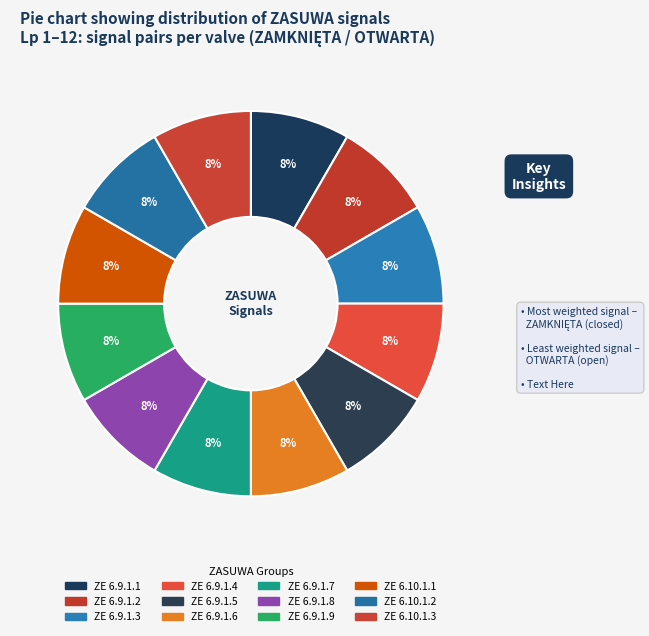

To the nearest percent, what percentage of the pie is ZE 6.9.1.3?

9%